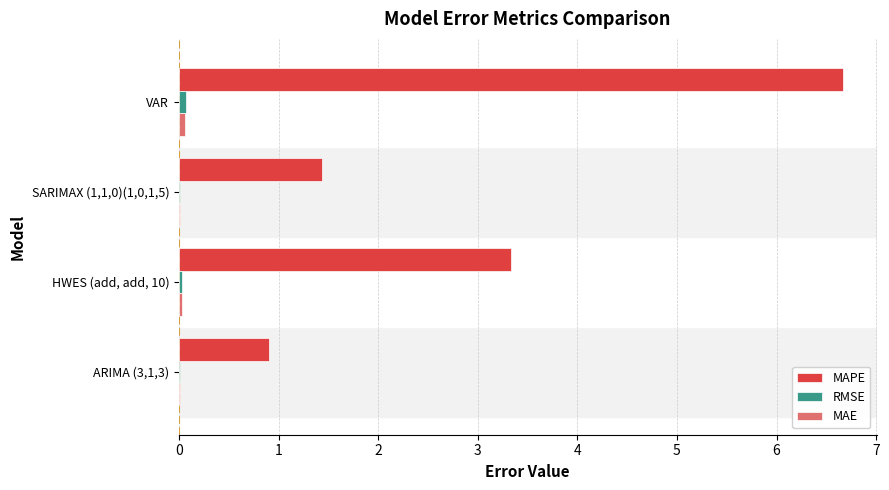

What is the maximum value shown in the chart?

6.7